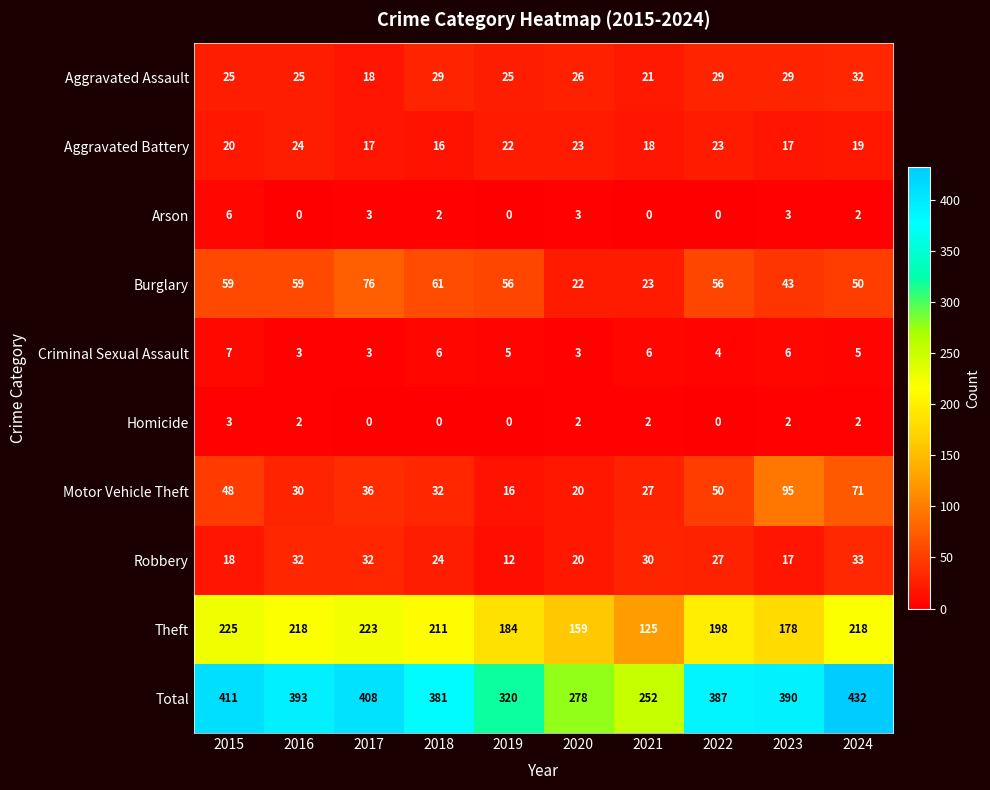

At which label does Aggravated Assault reach its peak?

2024